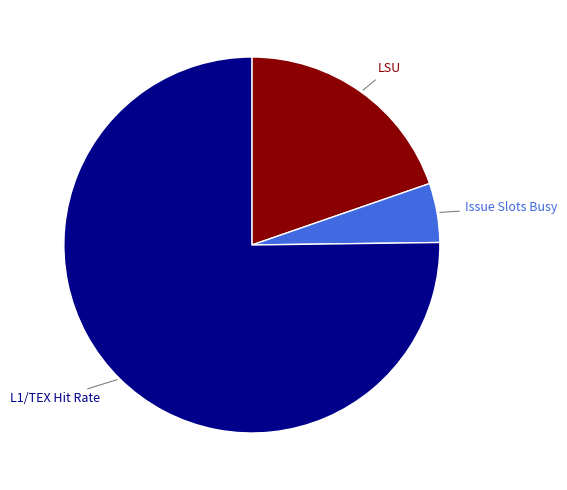

How many slices are in this pie chart?

3